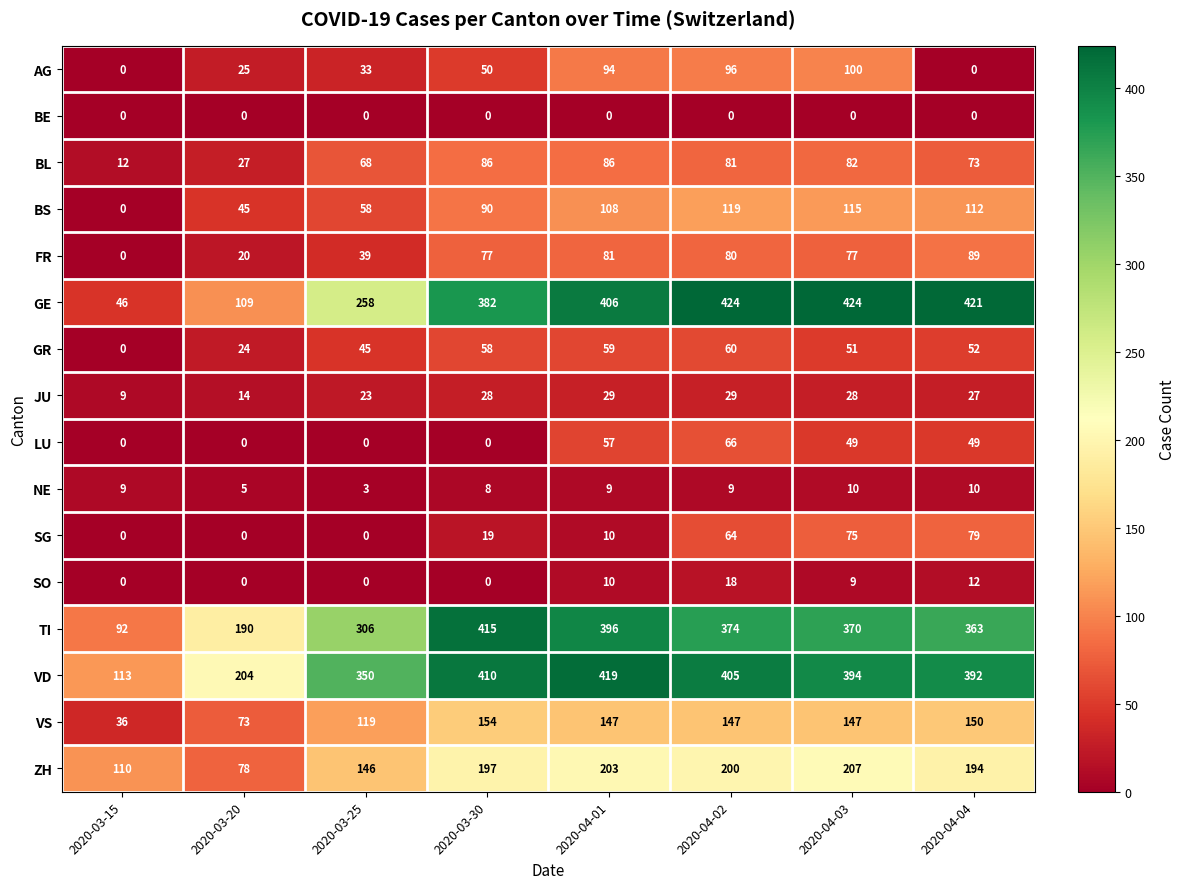

At which category is the sum across all series the highest?

2020-04-02